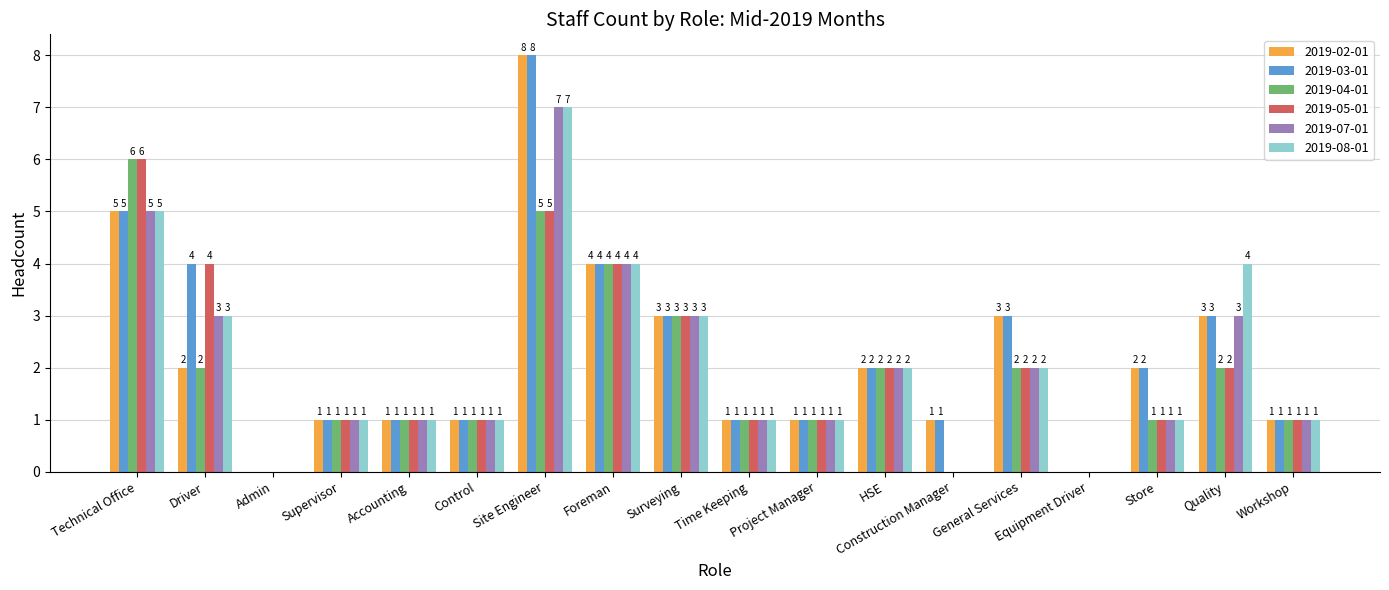

At which label does 2019-02-01 reach its peak?

Site Engineer